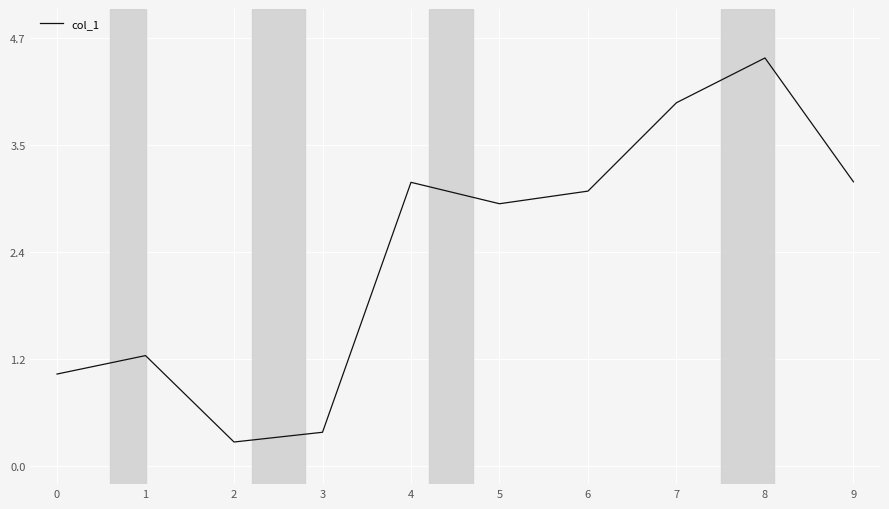

Reading left to right, what are all the values shown in this chart?

0=1.0	1=1.2	2=0.3	3=0.4	4=3.1	5=2.9	6=3.0	7=4.0	8=4.5	9=3.1